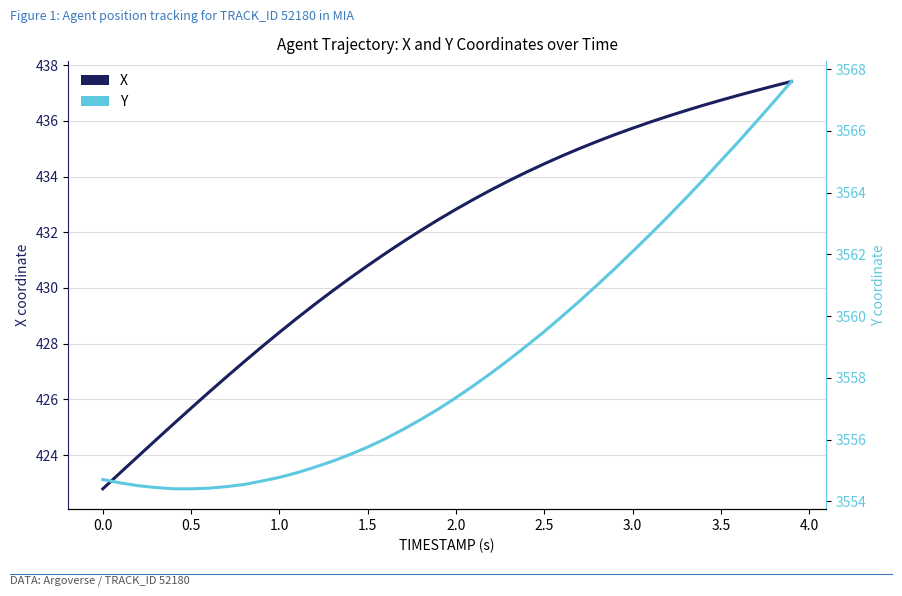

Is the value of Y at 27 greater than the value of X at 29?

Yes